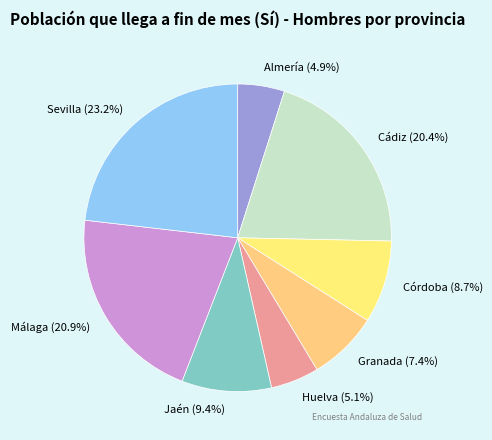

Which has a higher value, Huelva or Jaén?

Jaén